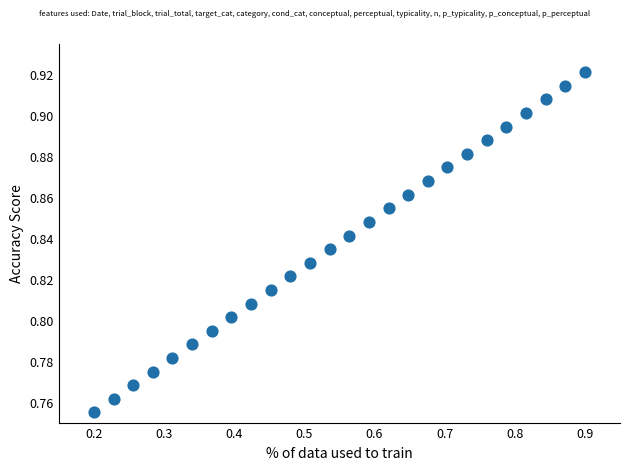

How many points are shown in the scatter plot?

26